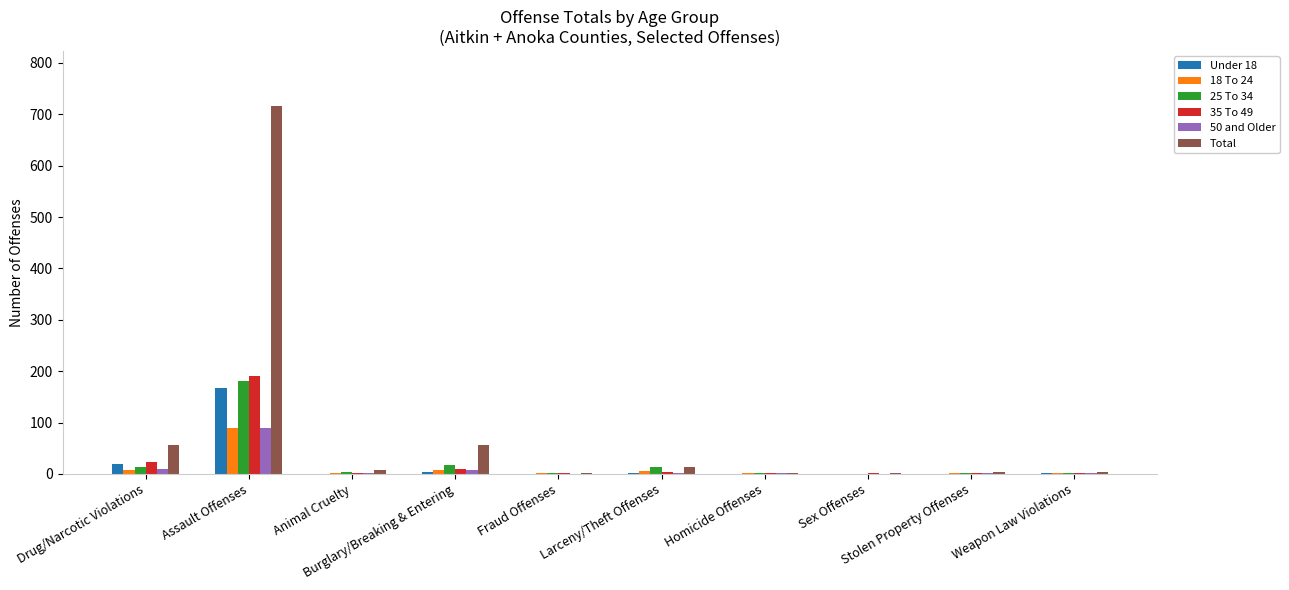

What is the difference between the Under 18 values at Weapon Law Violations and Drug/Narcotic Violations?

17